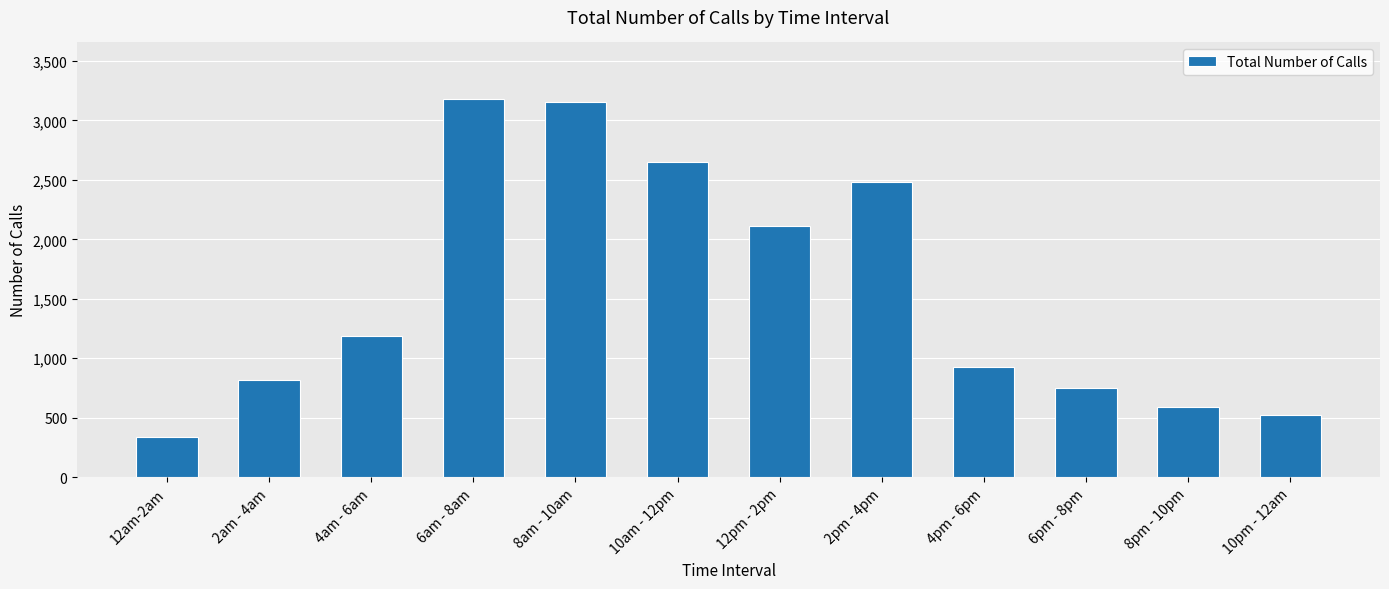

The chart shows a value of 1000 at 6am - 8am. True or false?

False